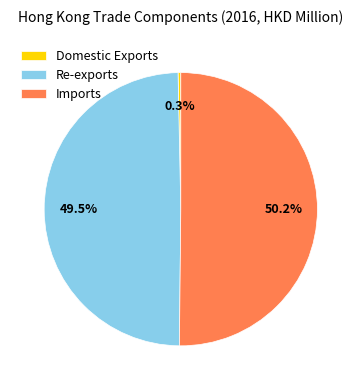

To the nearest percent, what is the average slice percentage?

33%